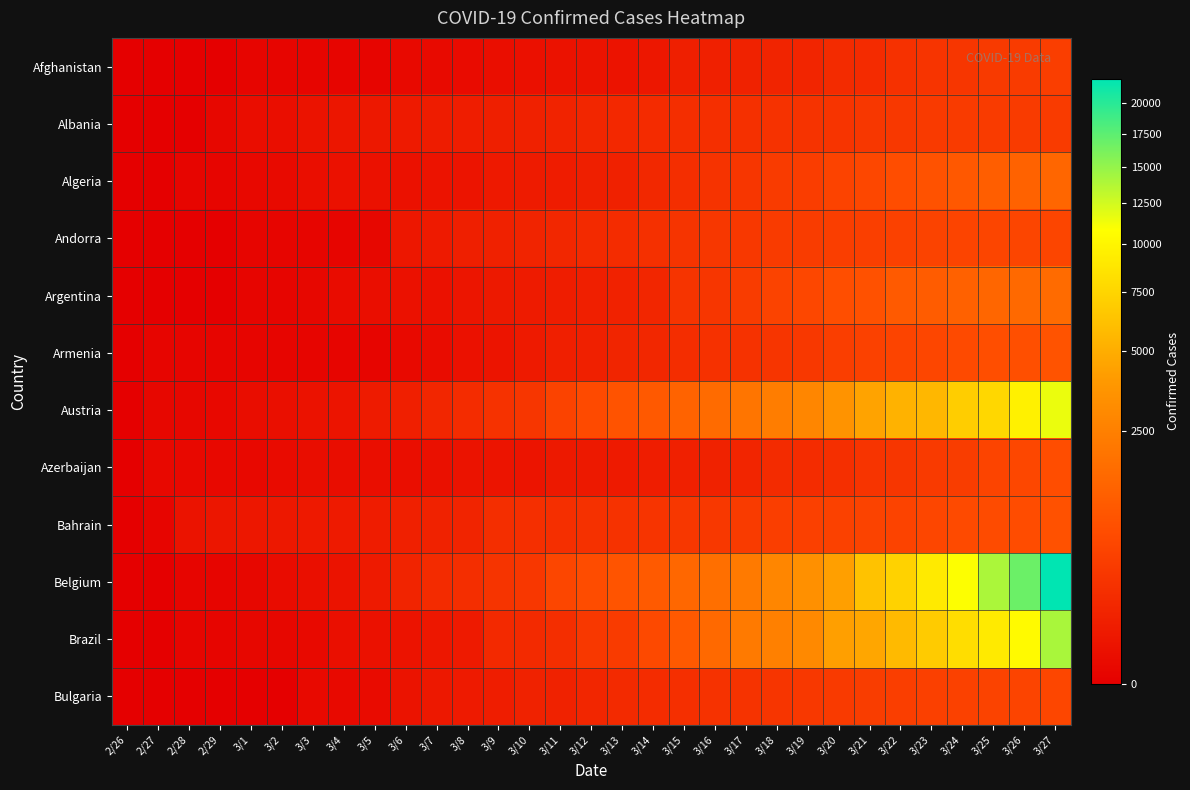

At how many categories does at least one series exceed 8901?

5